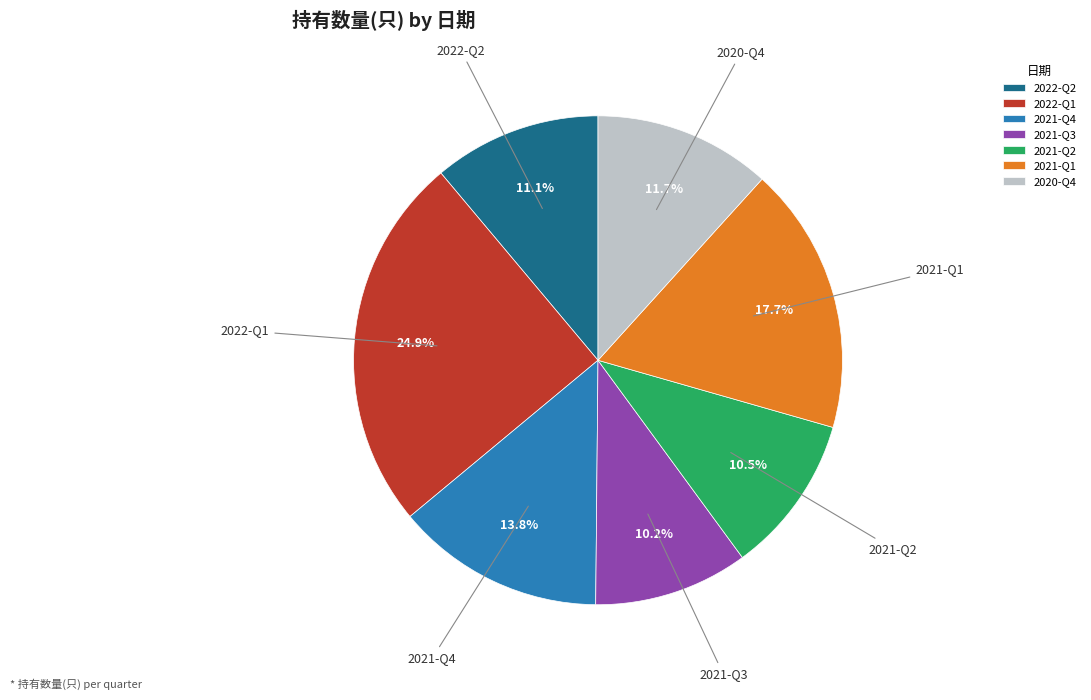

Is the sum of 2021-Q3 and 2021-Q2 greater than half?

No